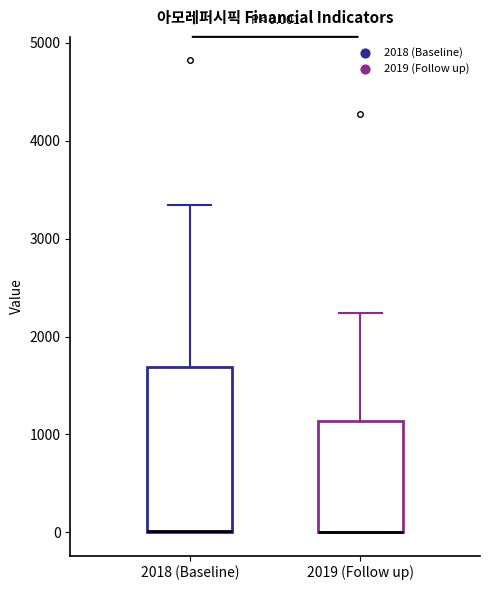

Comparing the boxes themselves (not the whiskers), which one is the tallest?

2018 (Baseline)